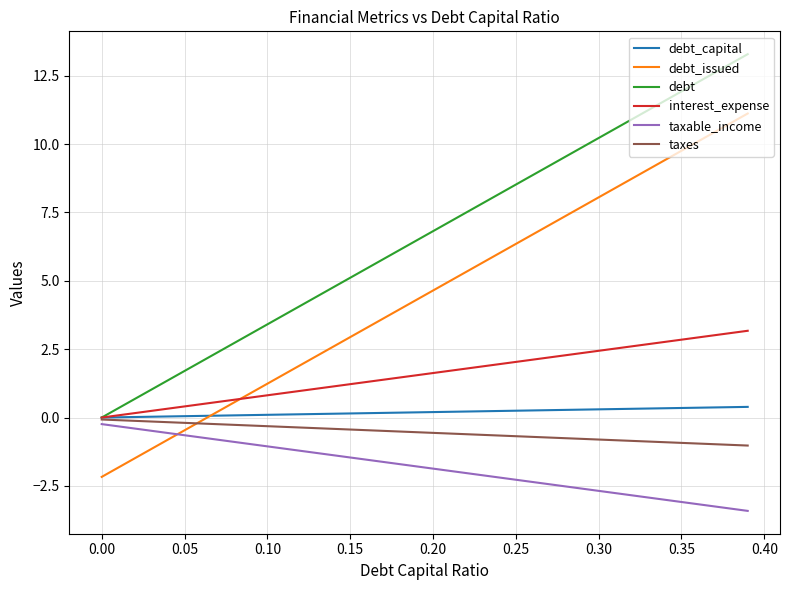

What is the maximum value for debt_capital?

0.4